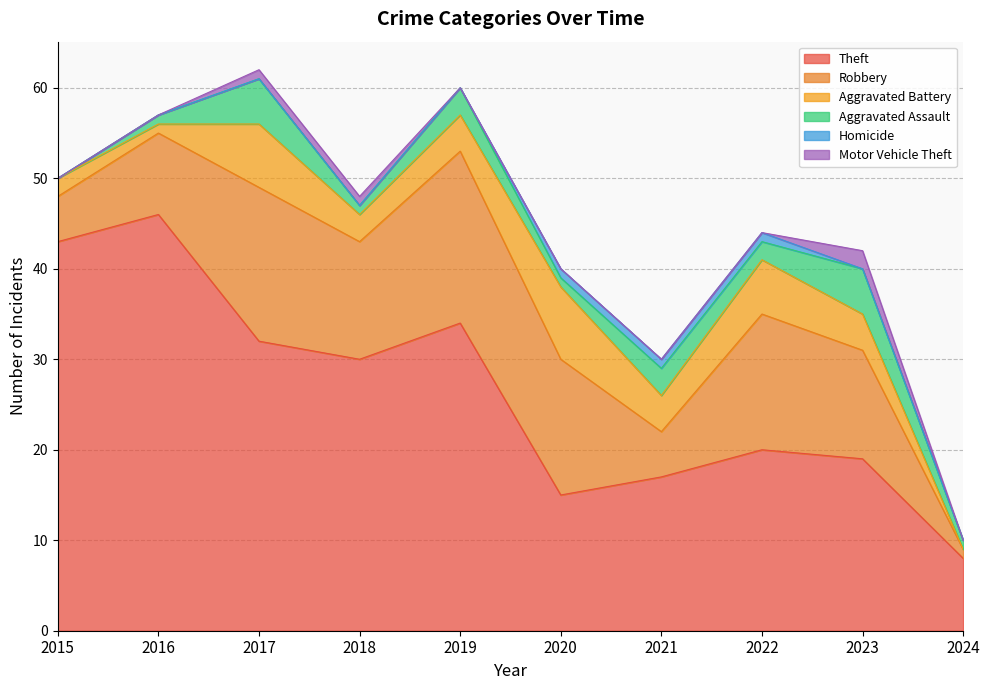

How many lines are shown in the chart?

6